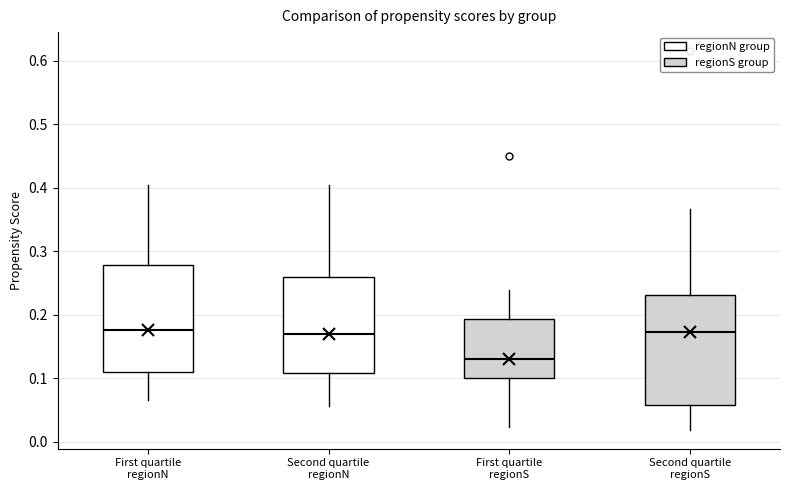

Reading left to right, transcribe this box plot: for each box, give where its median line is, the range the box spans, and where its two whiskers end, as read against the y-axis. The values are not printed on the chart, so give them approximately, as read against the axis.

First quartile regionN: median 0.18, box 0.11 to 0.28, whiskers 0.07 to 0.40
Second quartile regionN: median 0.17, box 0.11 to 0.26, whiskers 0.06 to 0.40
First quartile regionS: median 0.13, box 0.10 to 0.19, whiskers 0.02 to 0.24
Second quartile regionS: median 0.17, box 0.06 to 0.23, whiskers 0.02 to 0.37